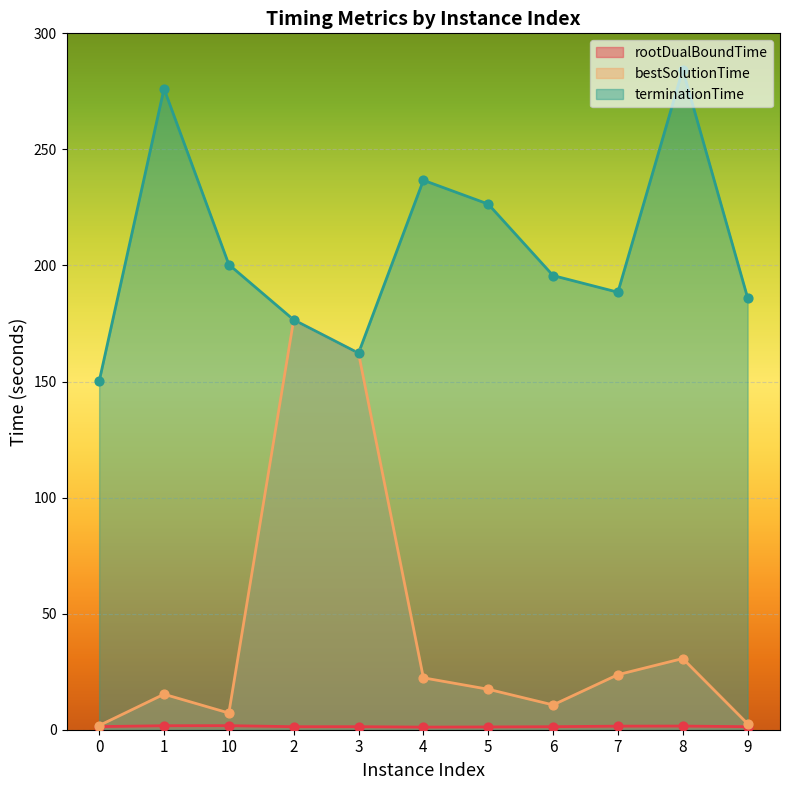

At which category is the sum across all series the highest?

2